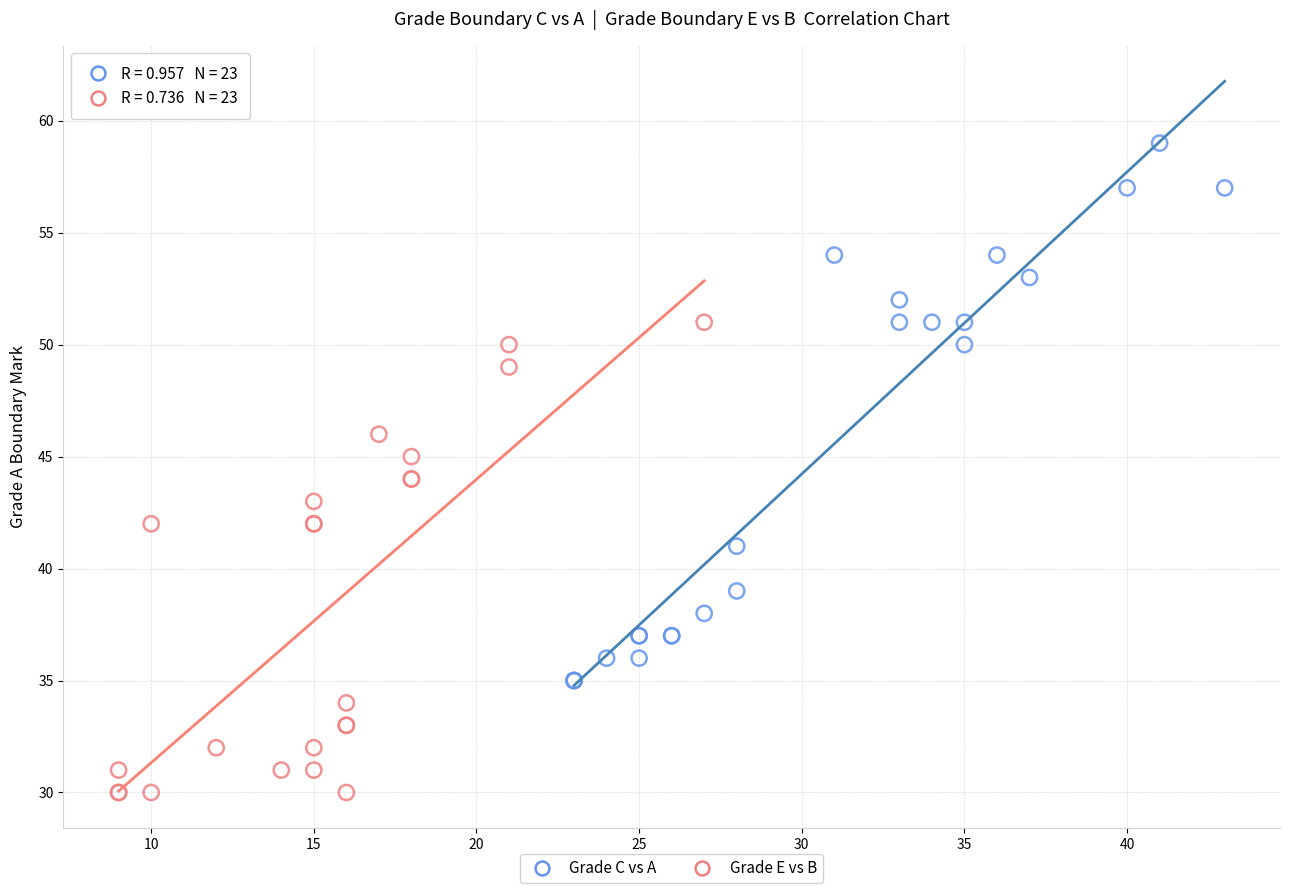

Which series reaches the maximum Y coordinate?

Grade C vs A